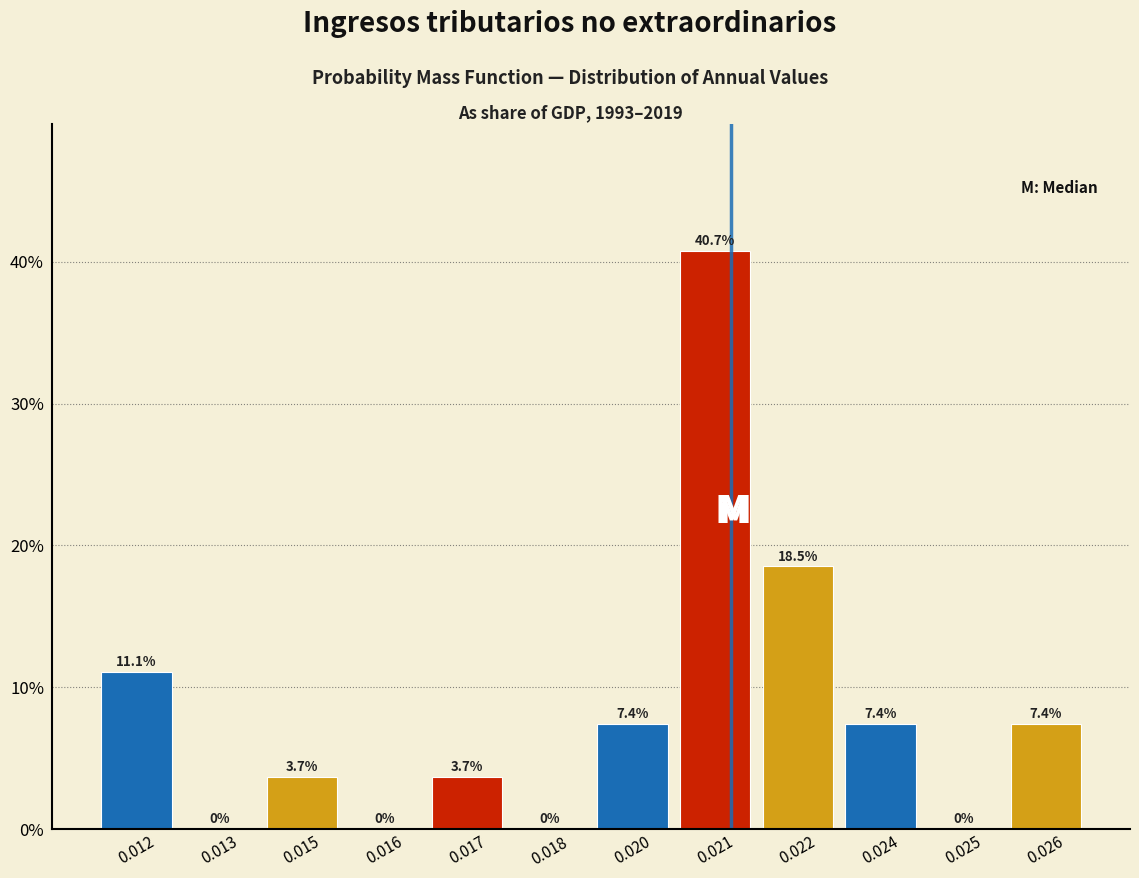

Reading right to left, what are all the values shown in this chart?

0.026=7.4	0.025=0.0	0.024=7.4	0.022=18.5	0.021=40.7	0.020=7.4	0.018=0.0	0.017=3.7	0.016=0.0	0.015=3.7	0.013=0.0	0.012=11.1